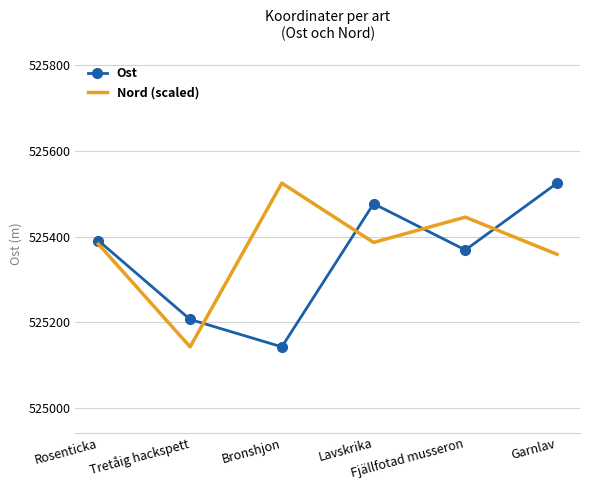

How many times do Ost and Nord (scaled) cross each other?

4